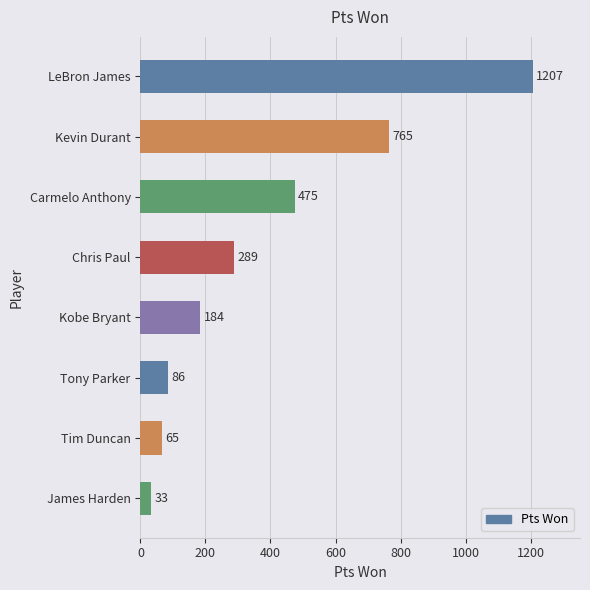

What is the difference between the values at Tim Duncan and LeBron James?

1142